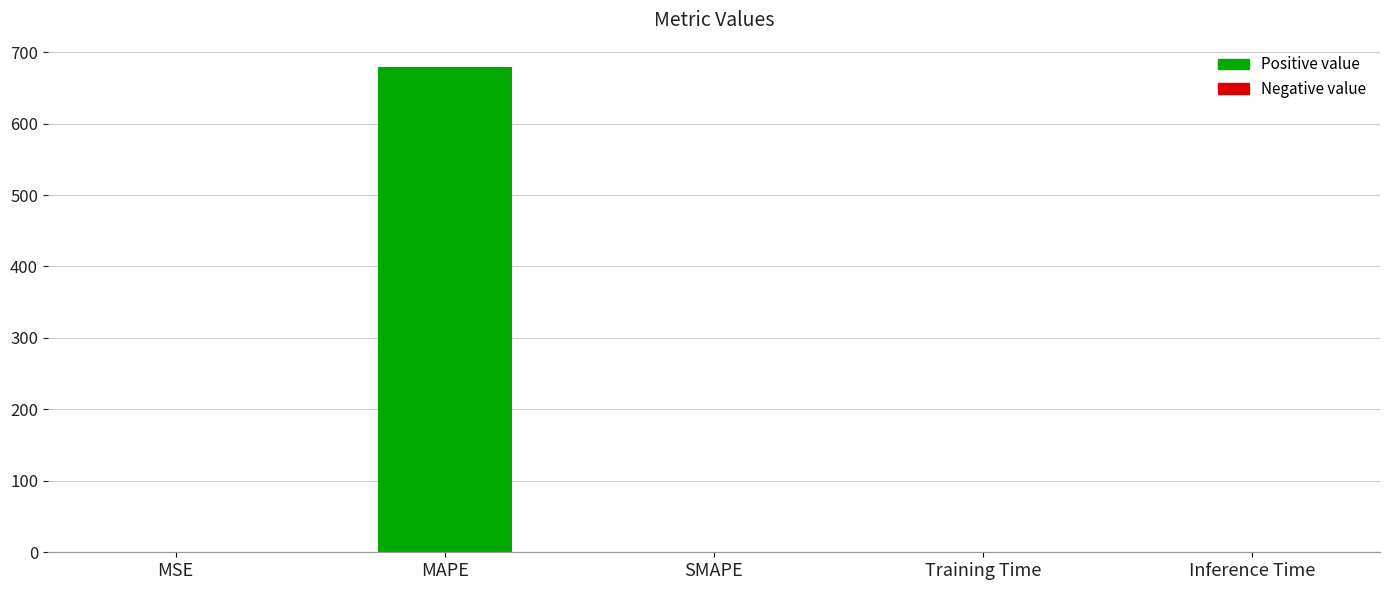

The value at SMAPE is 399.2. True or false?

False